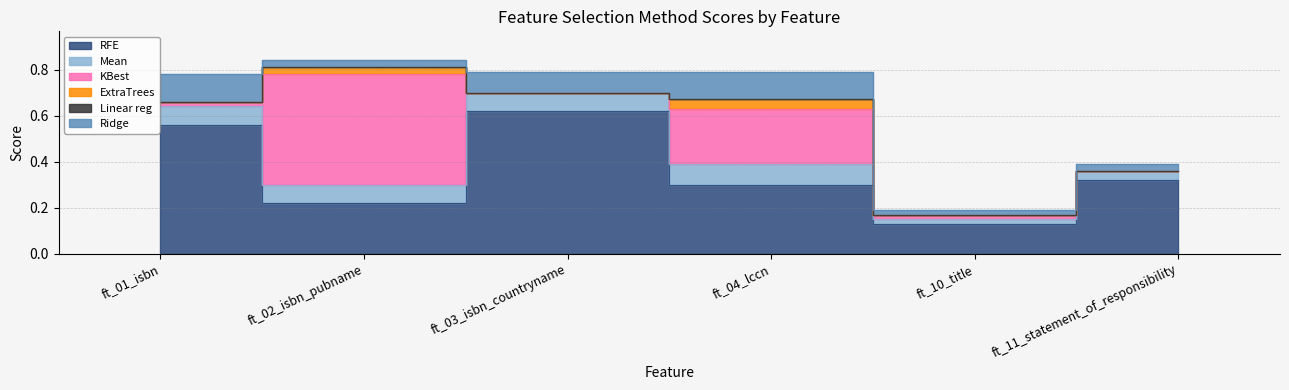

What is the label of the 5th point from the left?

ft_10_title